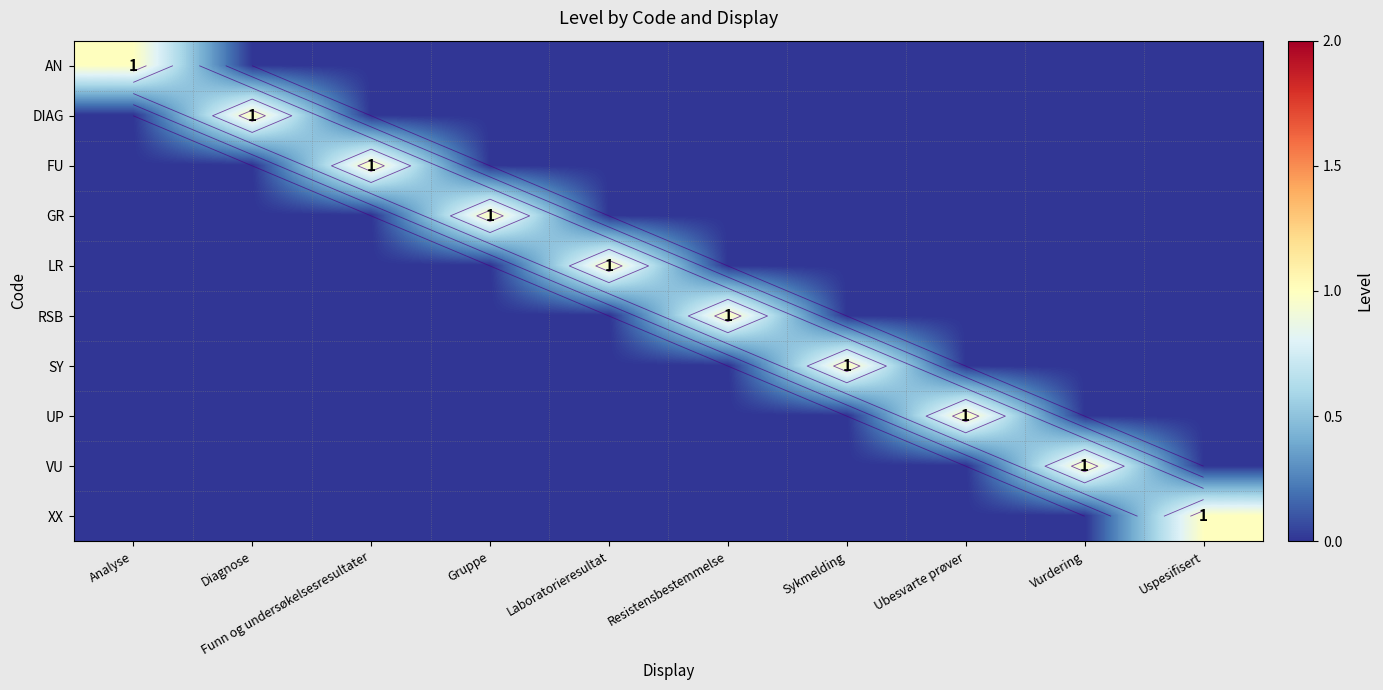

What is the total value across all series at Analyse?

1